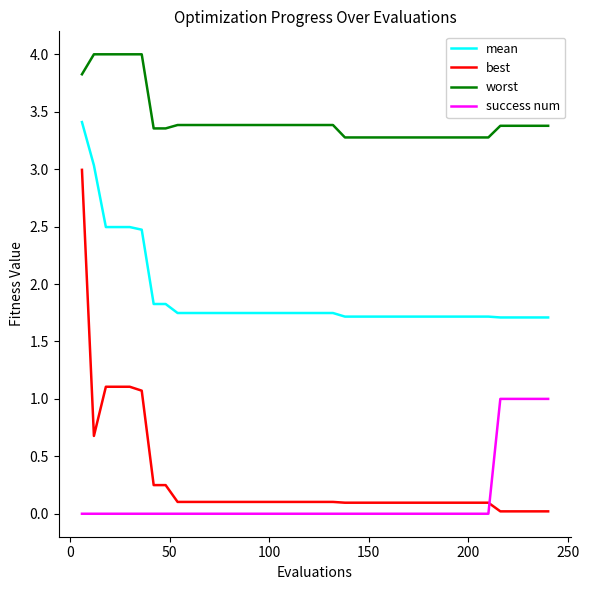

Which series has the widest spread of values?

best